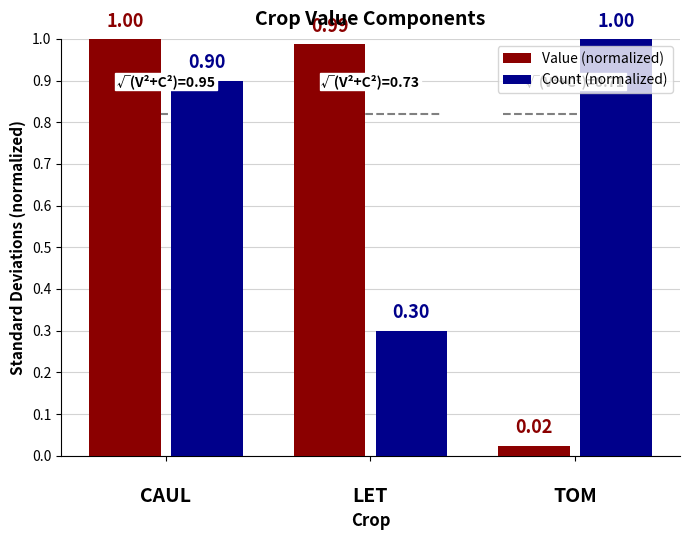

Which series has the largest range (max minus min)?

Value (normalized)